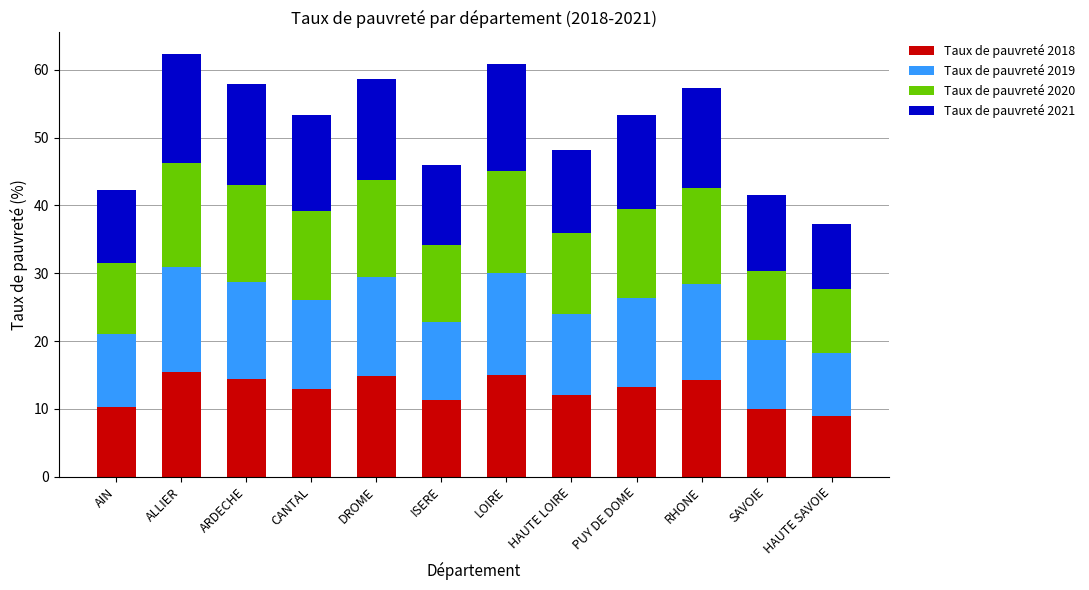

The value of Taux de pauvreté 2018 at HAUTE SAVOIE is 8.9. True or false?

True